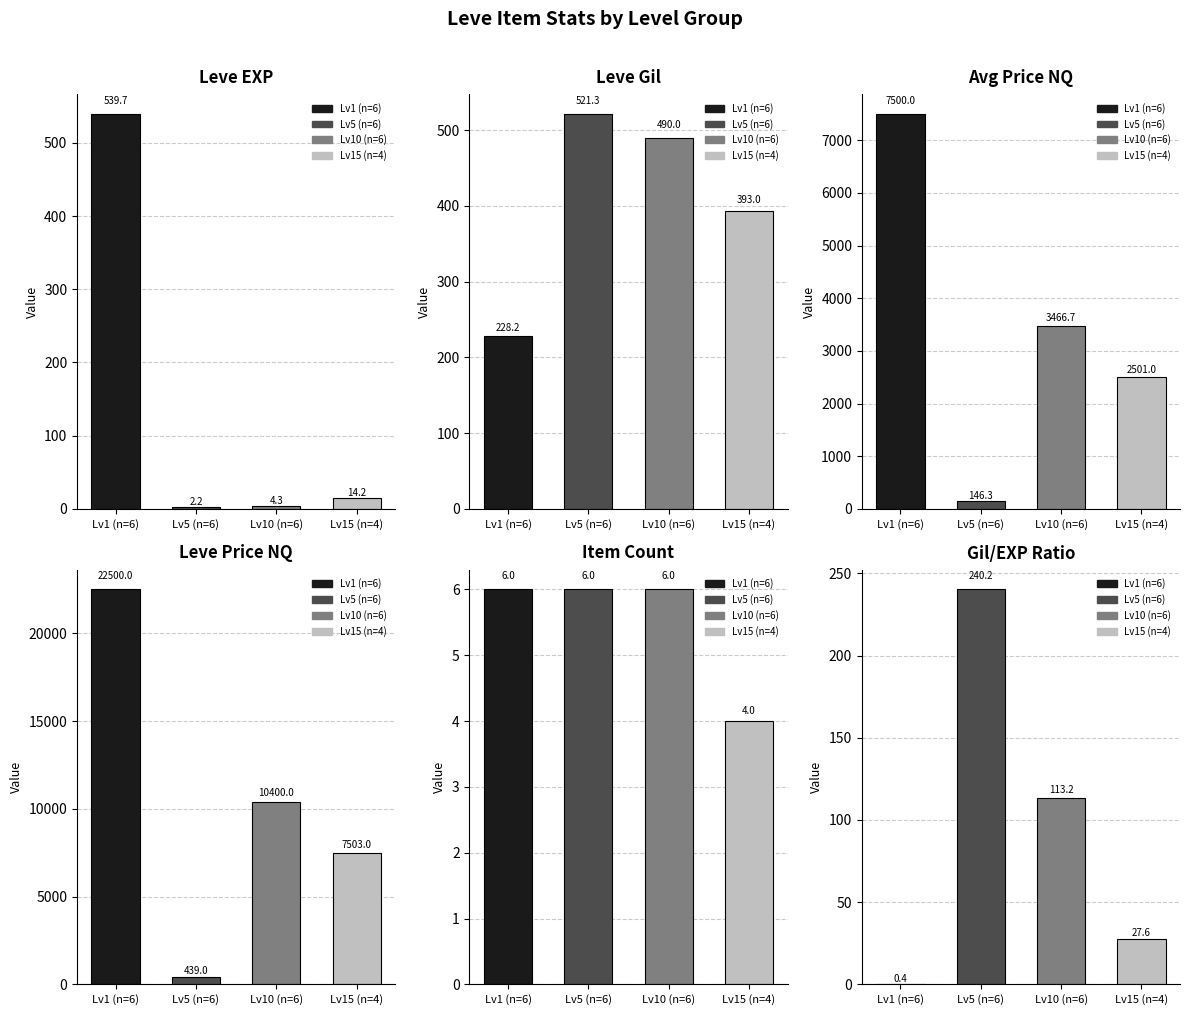

What is the maximum value for Leve Gil?

521.3